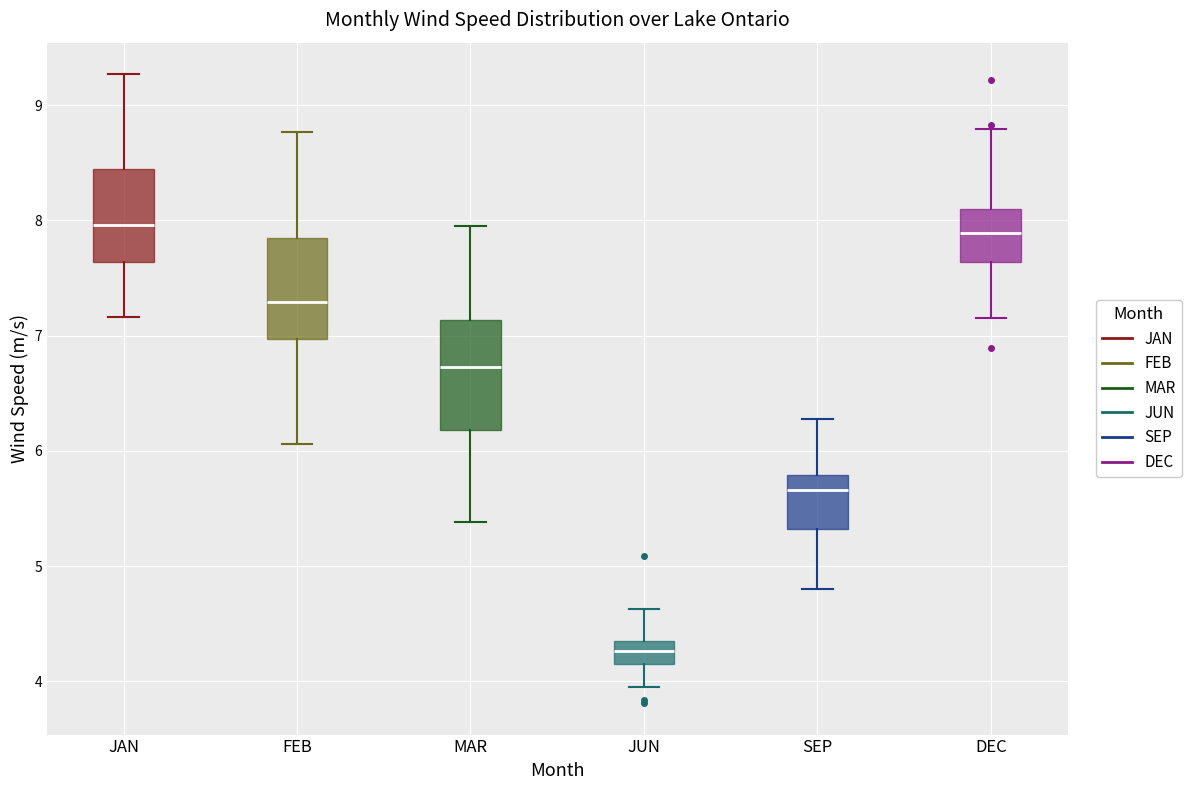

Reading left to right, transcribe this box plot: for each box, give where its median line is, the range the box spans, and where its two whiskers end, as read against the y-axis. The values are not printed on the chart, so give them approximately, as read against the axis.

JAN: median 8.0, box 7.6 to 8.5, whiskers 7.2 to 9.3
FEB: median 7.3, box 7.0 to 7.9, whiskers 6.1 to 8.8
MAR: median 6.7, box 6.2 to 7.1, whiskers 5.4 to 8.0
JUN: median 4.3, box 4.2 to 4.4, whiskers 4.0 to 4.6
SEP: median 5.7, box 5.3 to 5.8, whiskers 4.8 to 6.3
DEC: median 7.9, box 7.6 to 8.1, whiskers 7.2 to 8.8